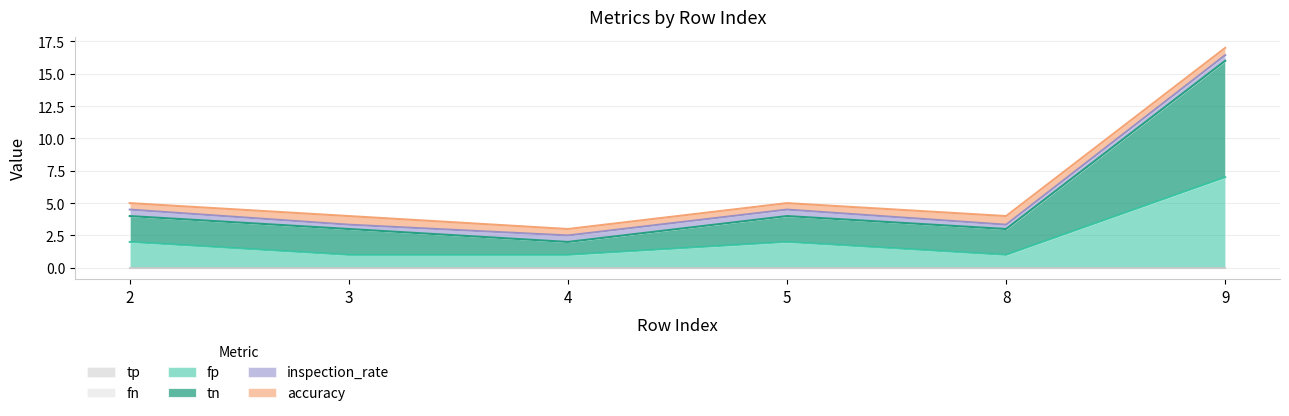

What is the difference between the highest and lowest values at 5?

2.0